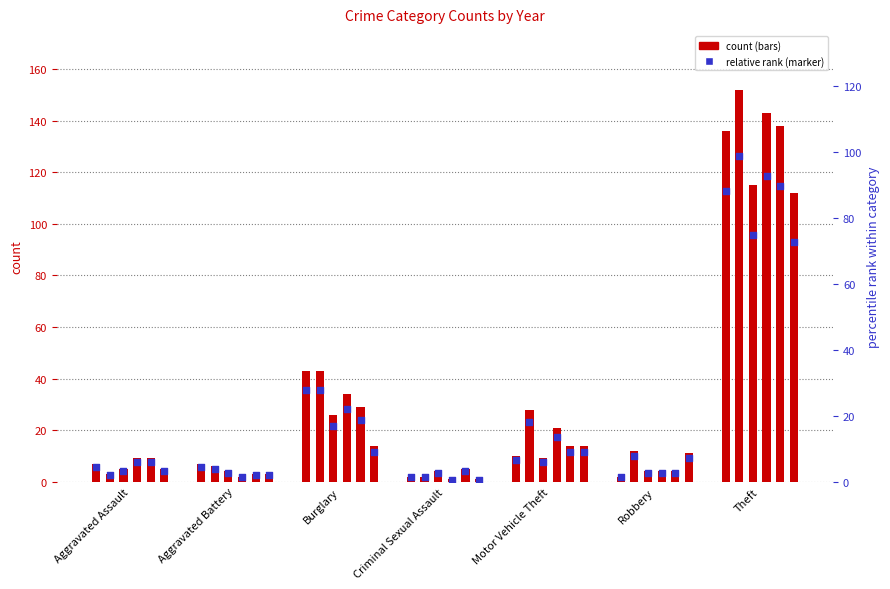

What is the ratio of the value at Motor Vehicle Theft to the value at Theft?

0.1